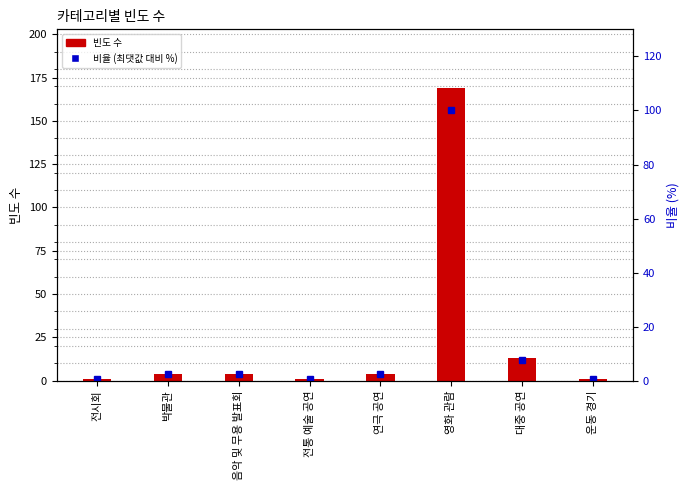

At which category is the sum across all series the highest?

영화 관람